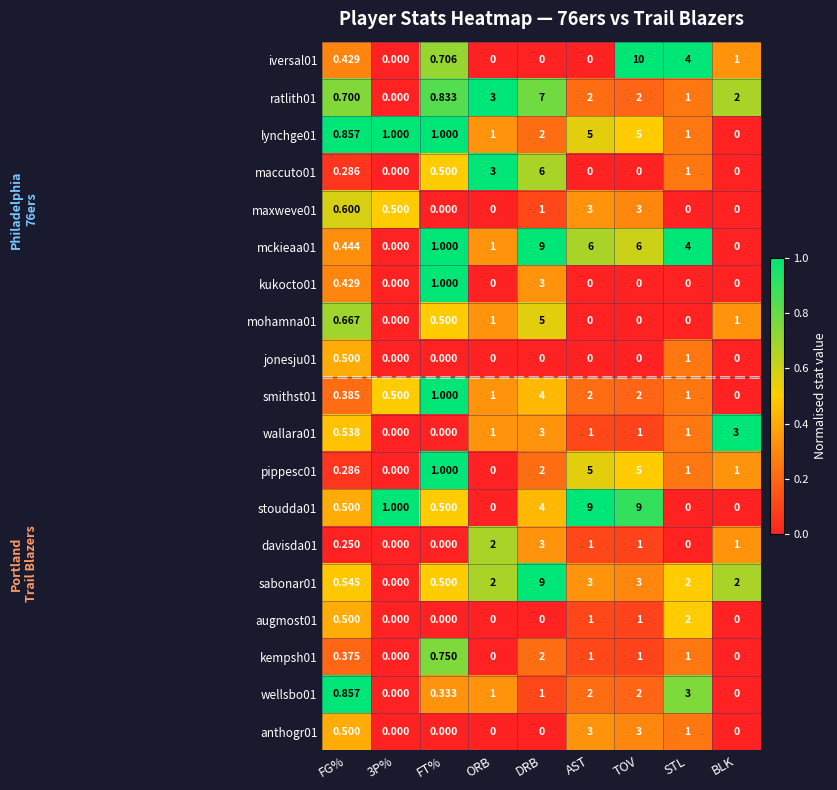

At which label does davisda01 first exceed 1?

ORB